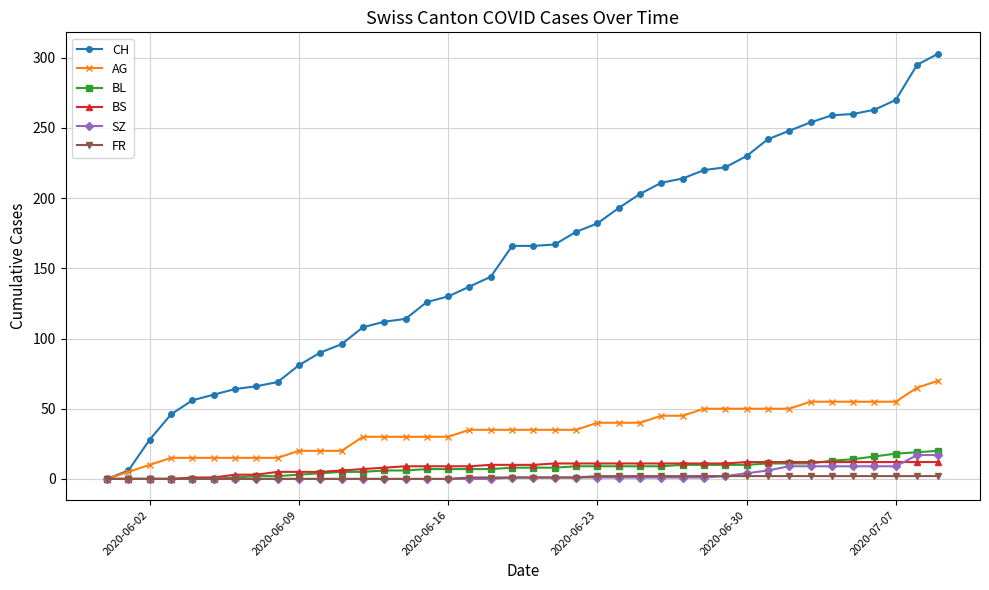

Which series has the largest total across all categories?

CH